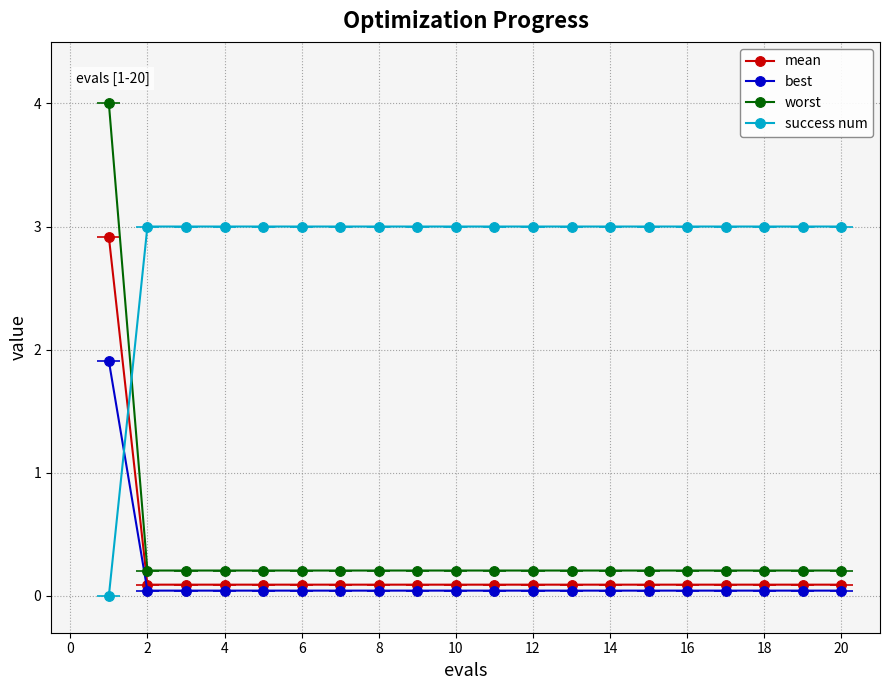

Is it true that mean equals 0.1 at 16?

True